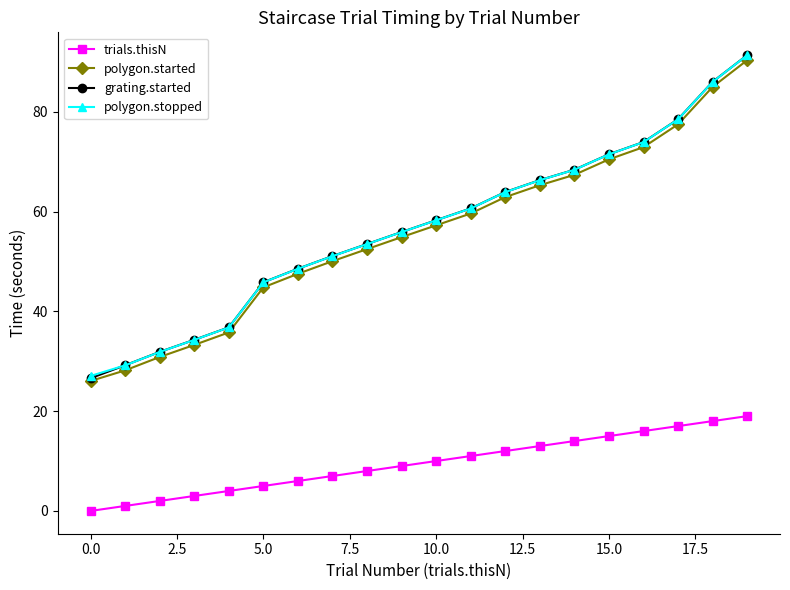

True or false: trials.thisN and grating.started intersect in this chart.

False